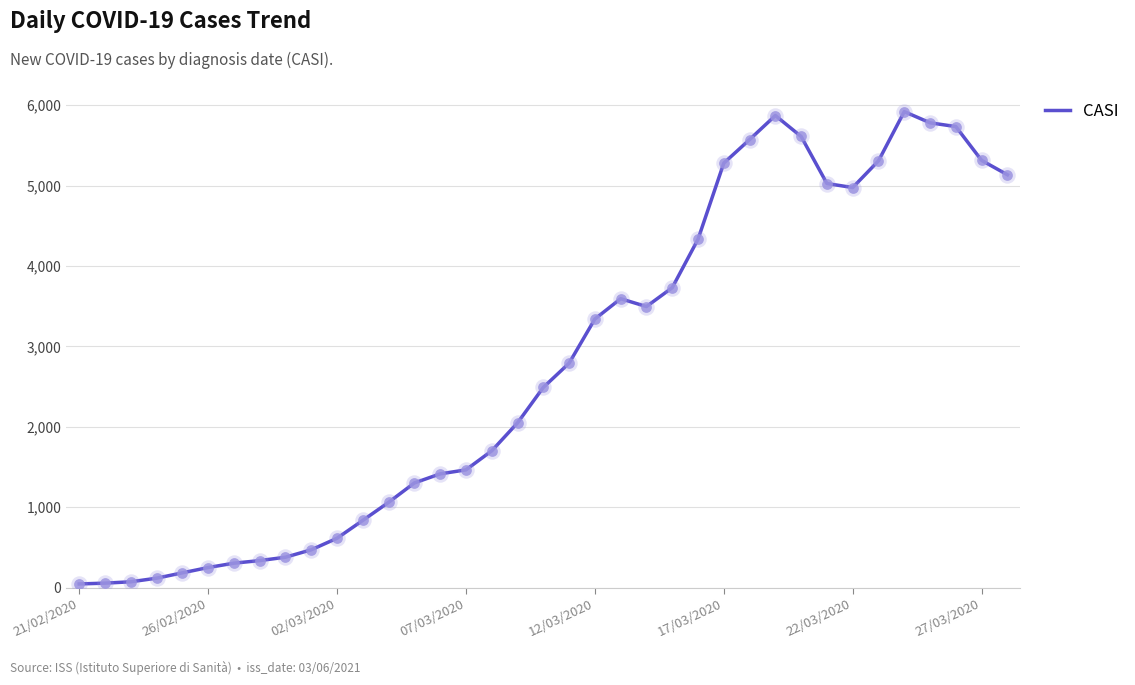

What is the difference between the maximum and minimum values?

5874.8